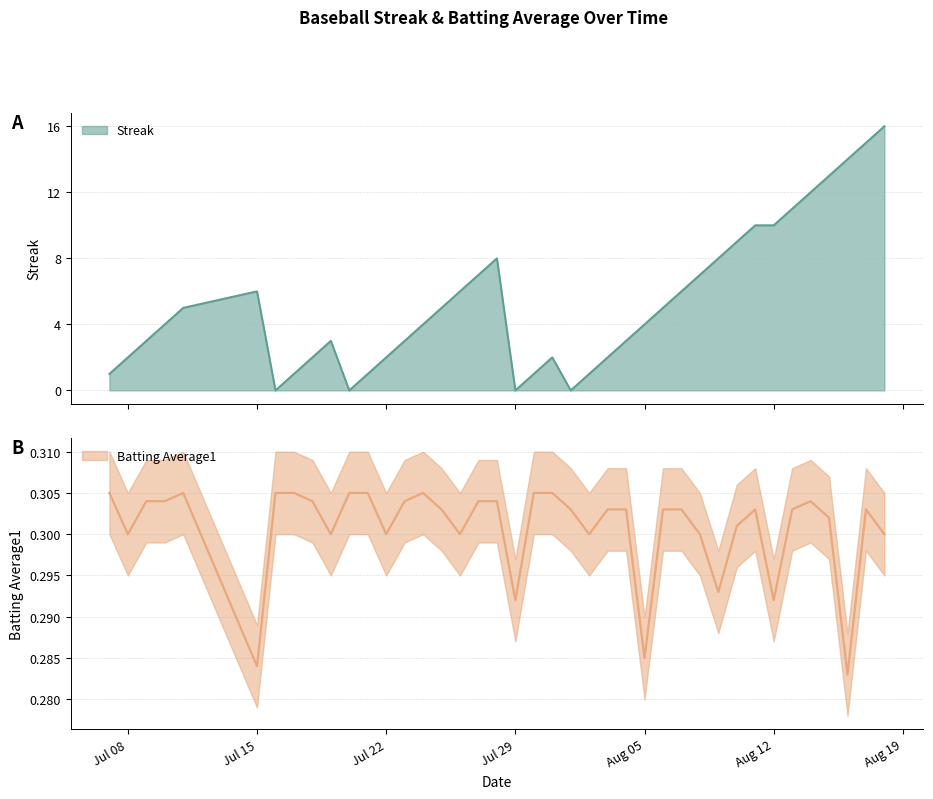

What is the highest value of the Streak series?

16